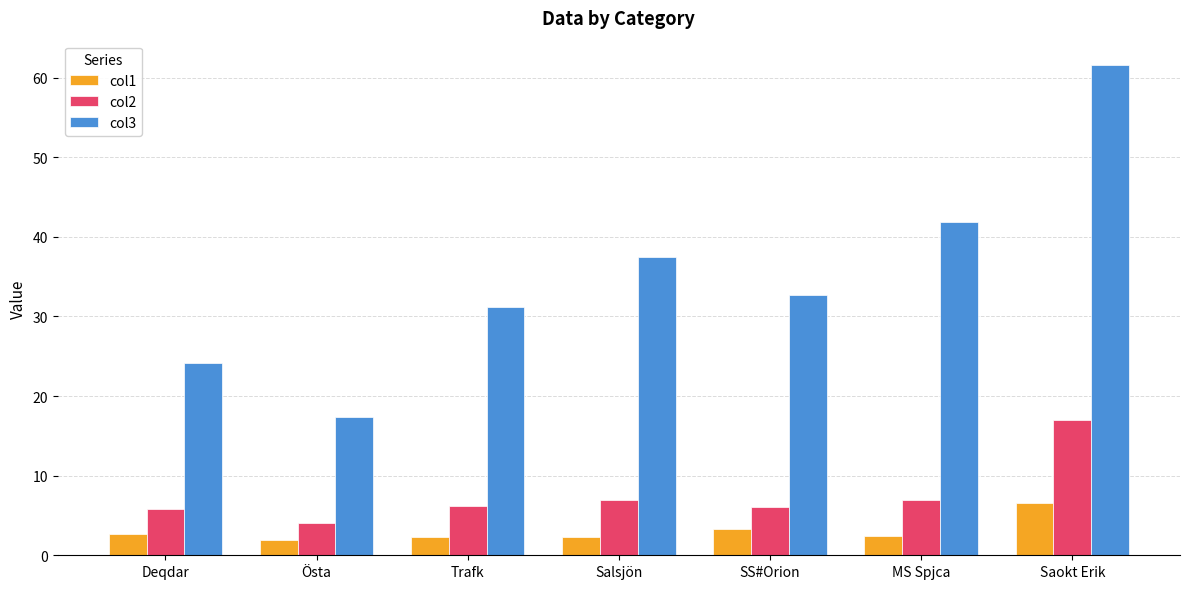

Which series has the largest total across all categories?

col3